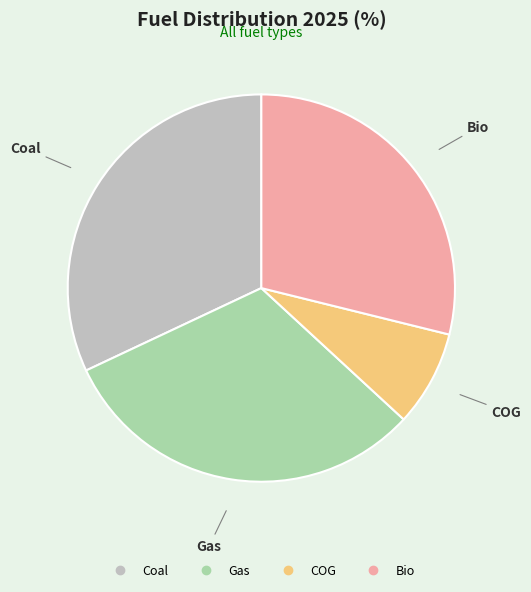

Is there any slice that represents more than half of the pie?

No